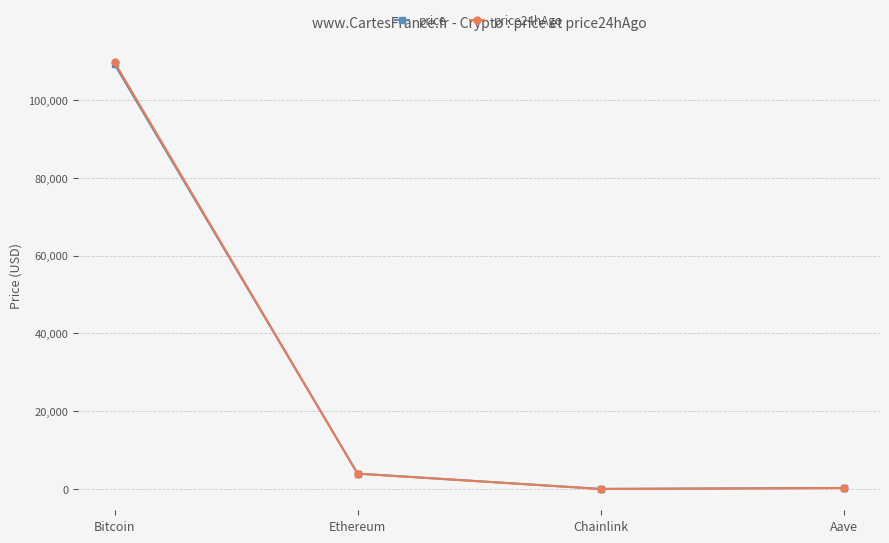

Which series ends up on top after the final intersection of price24hAgo and price?

price